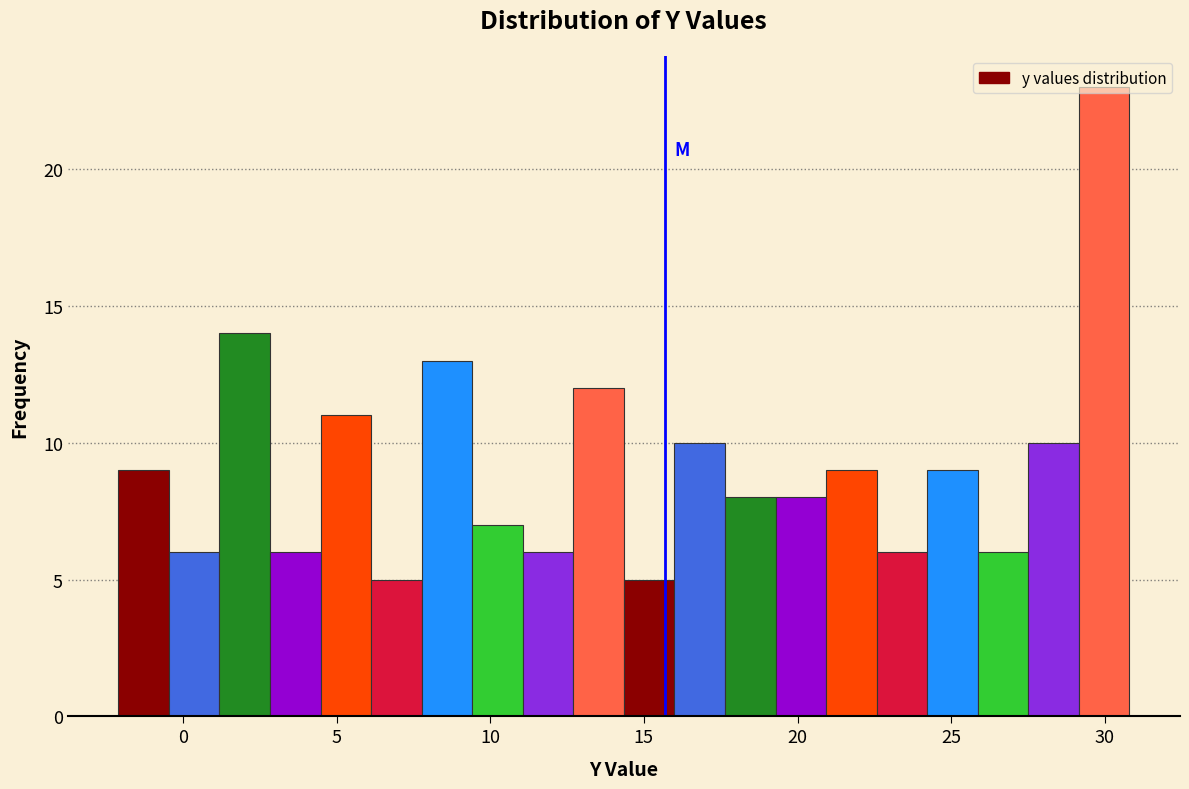

Read against the x-axis, roughly where is the centre of the tallest bar?

30.0